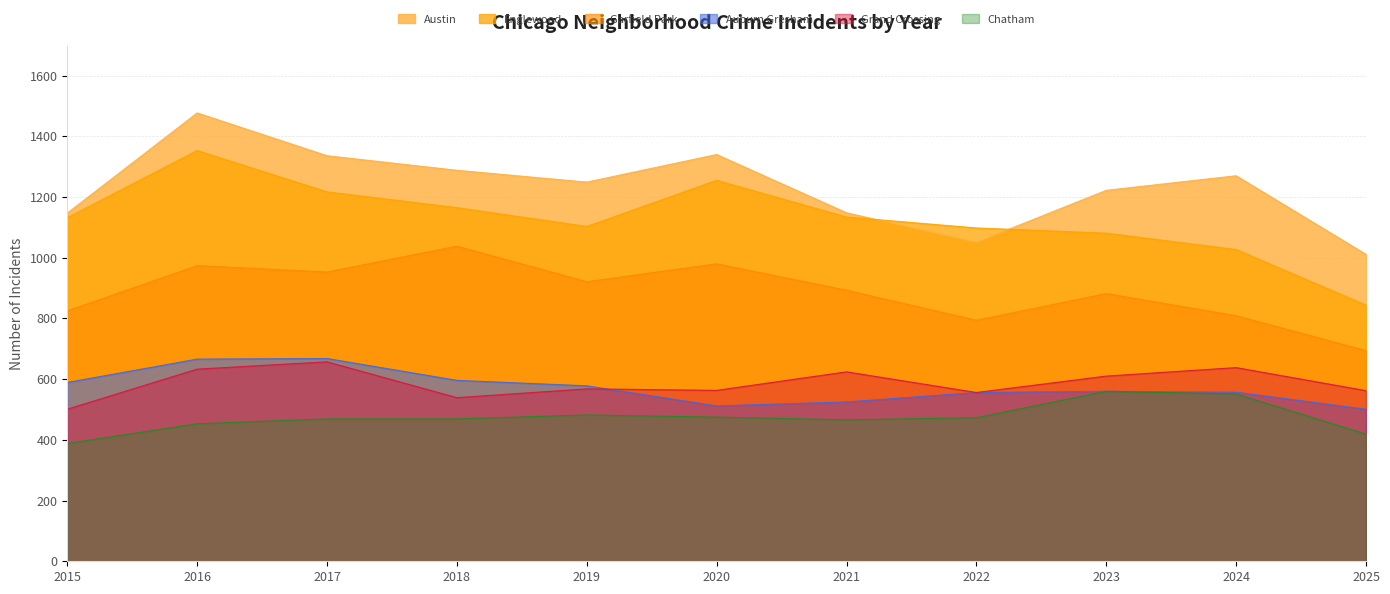

What is the difference between the maximum and minimum values in the Auburn Gresham series?

167